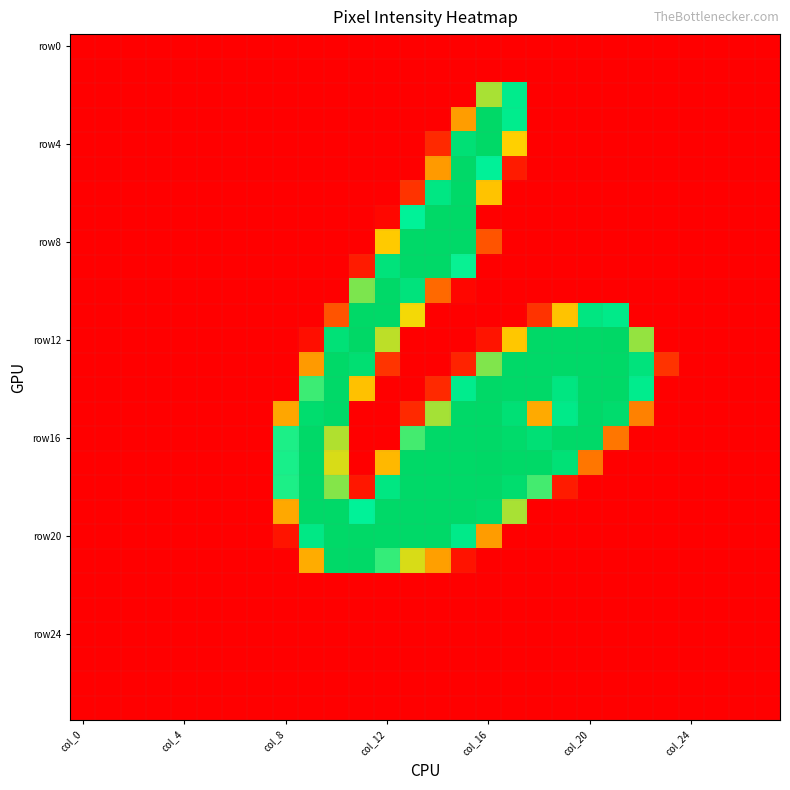

Which series has the largest total across all categories?

row16